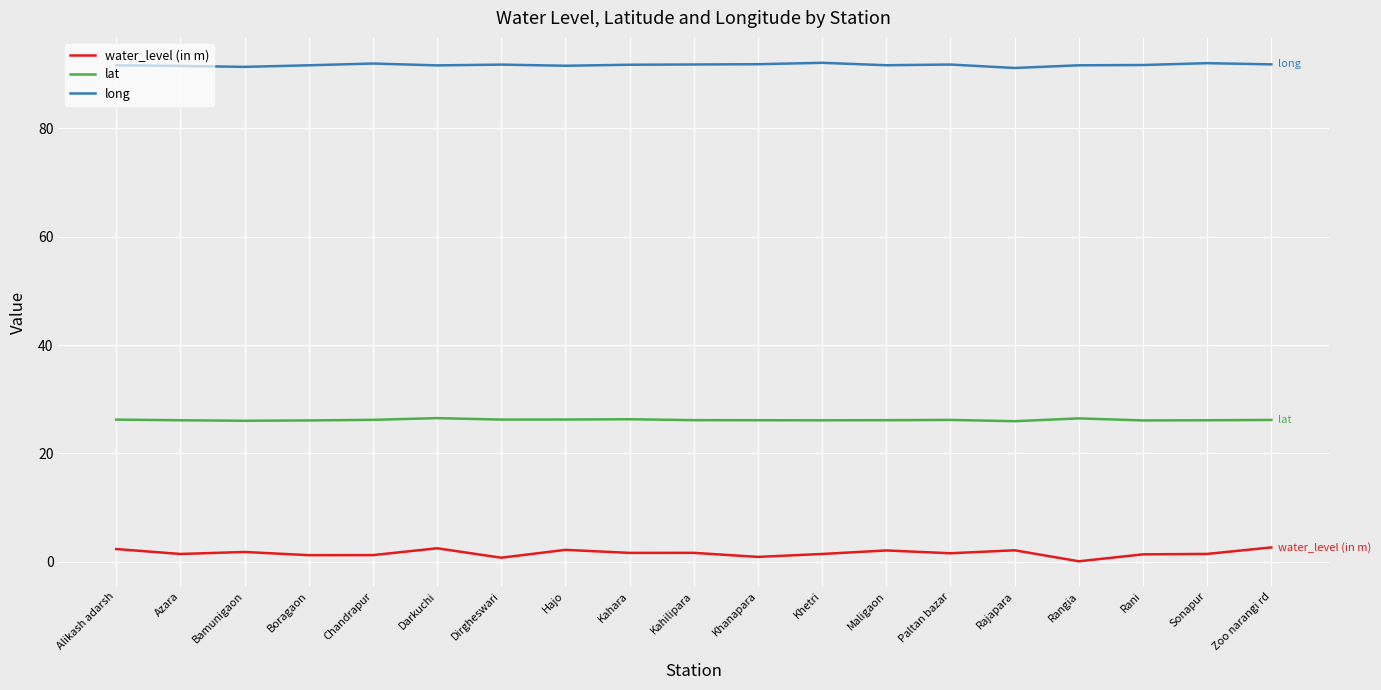

Which series has the largest range (max minus min)?

water_level (in m)